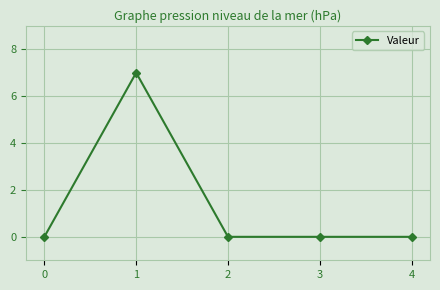

At which category does the data reach its first local peak?

1